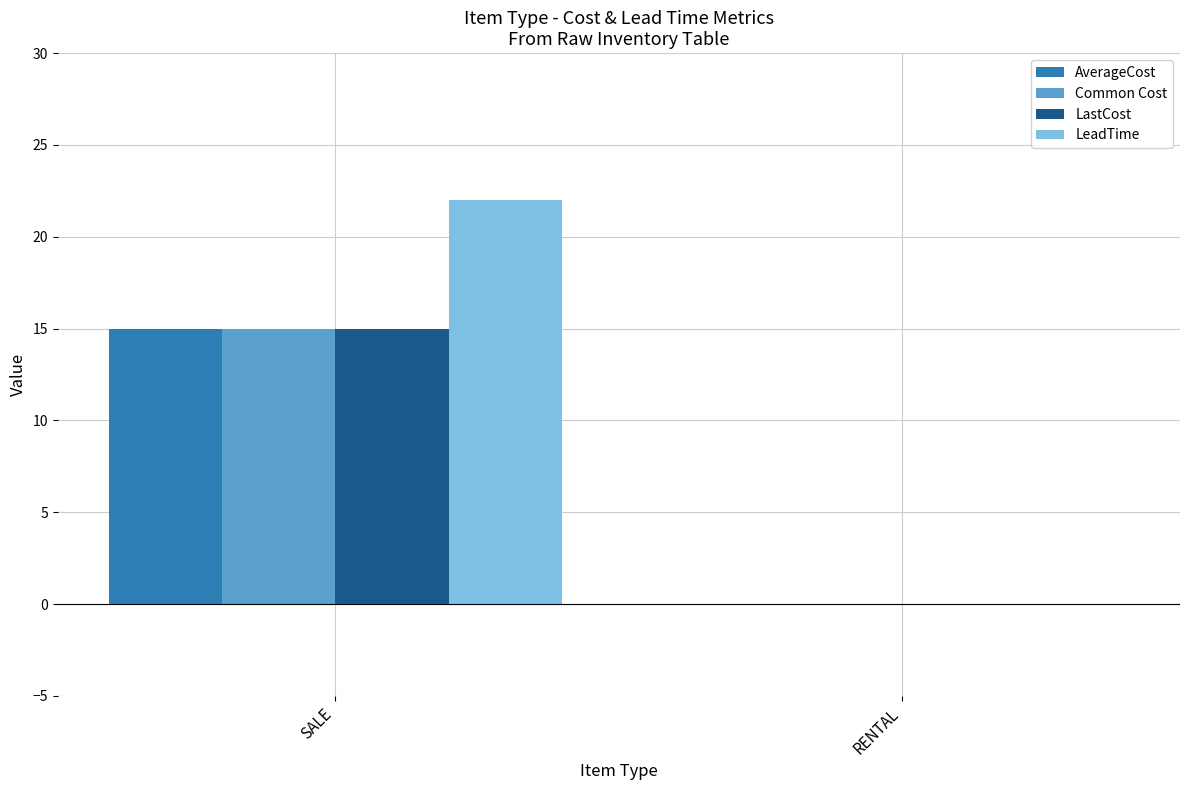

How many categories are shown in the chart?

2